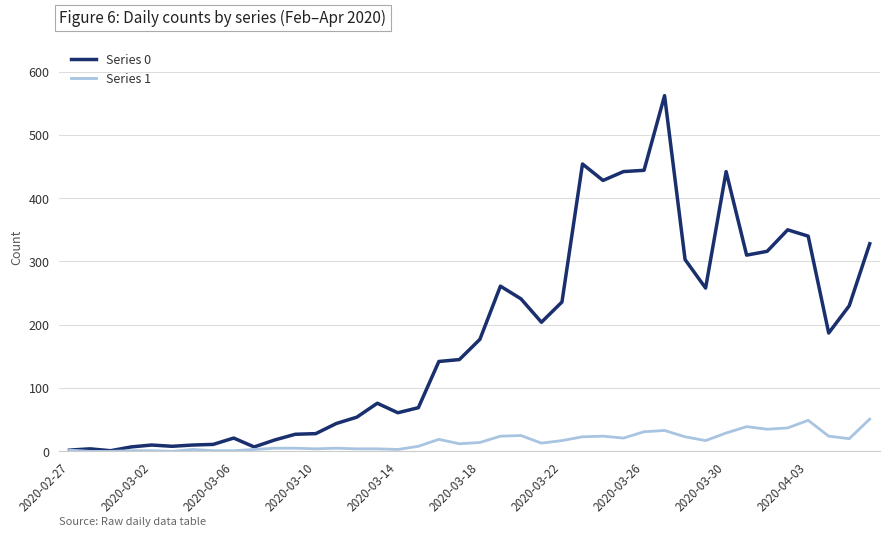

Which series has the largest range (max minus min)?

Series 0